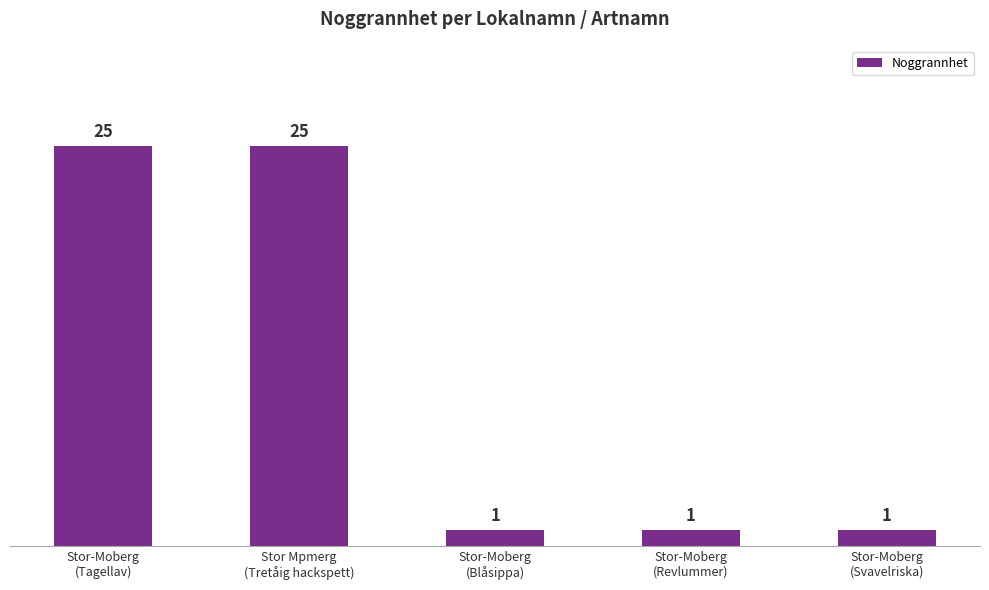

The value at Stor-Moberg
(Blåsippa) is 1. True or false?

True